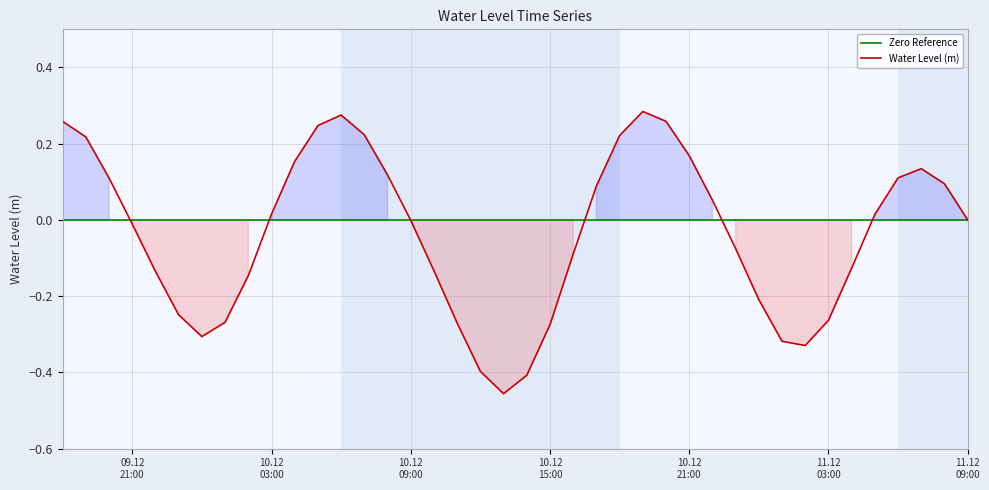

How many values are above zero?

20